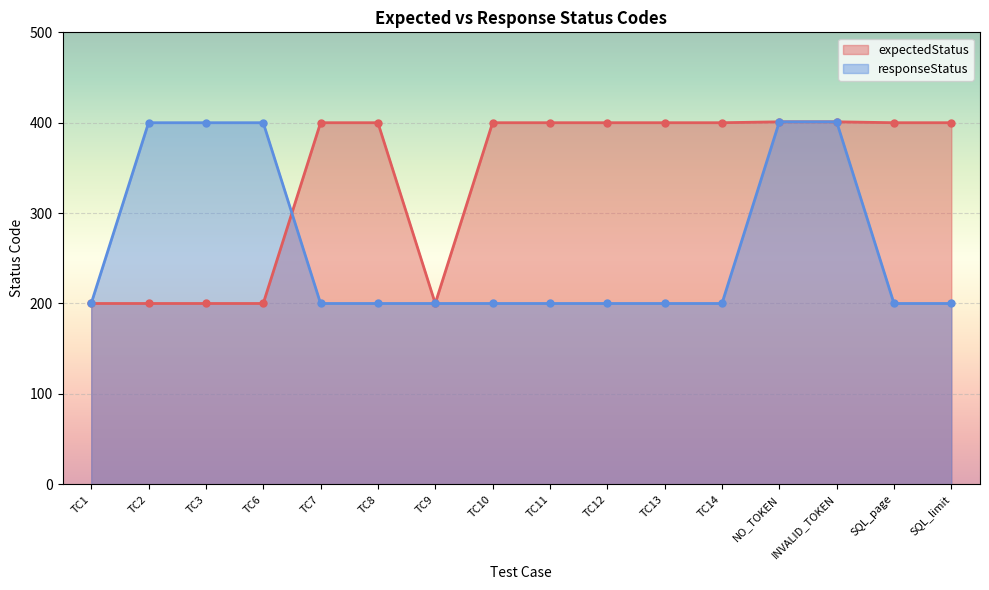

What is the value of the expectedStatus point at the 16th from the left?

400